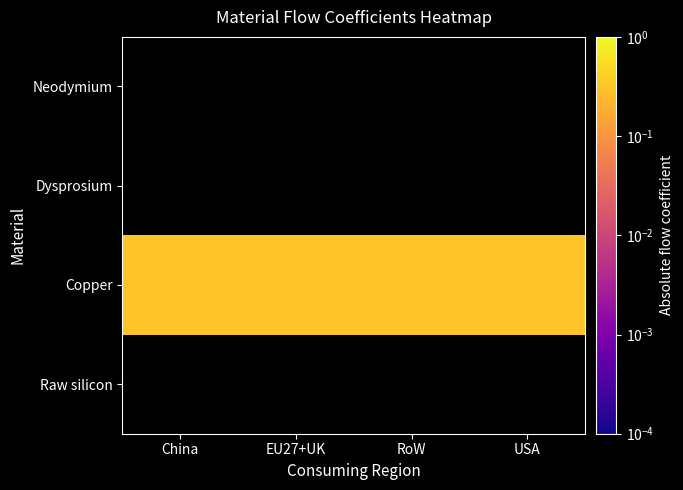

How many categories are shown in the chart?

4